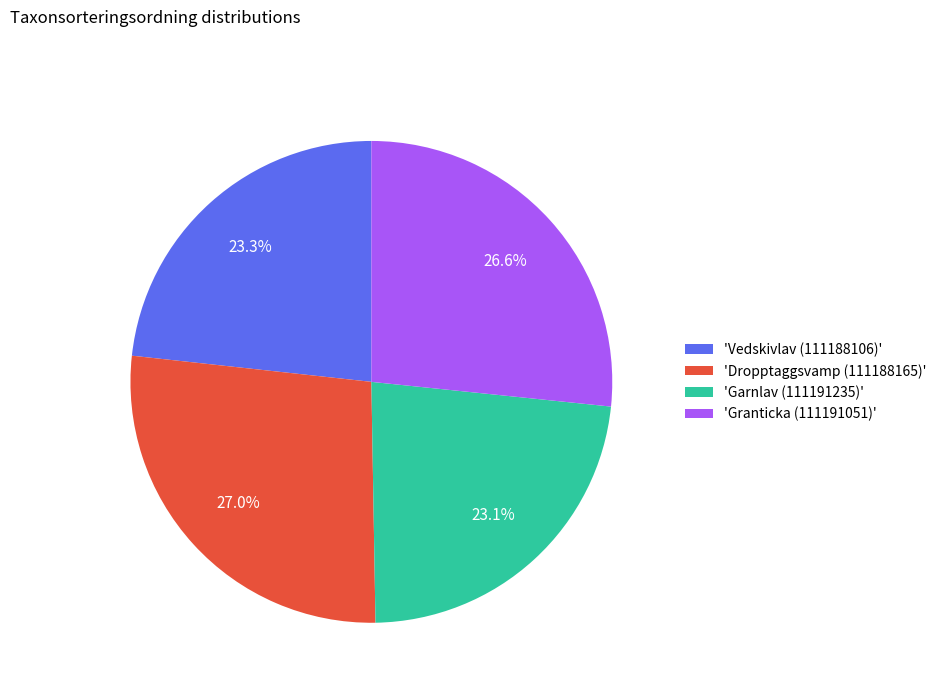

Does any single category account for the majority?

No